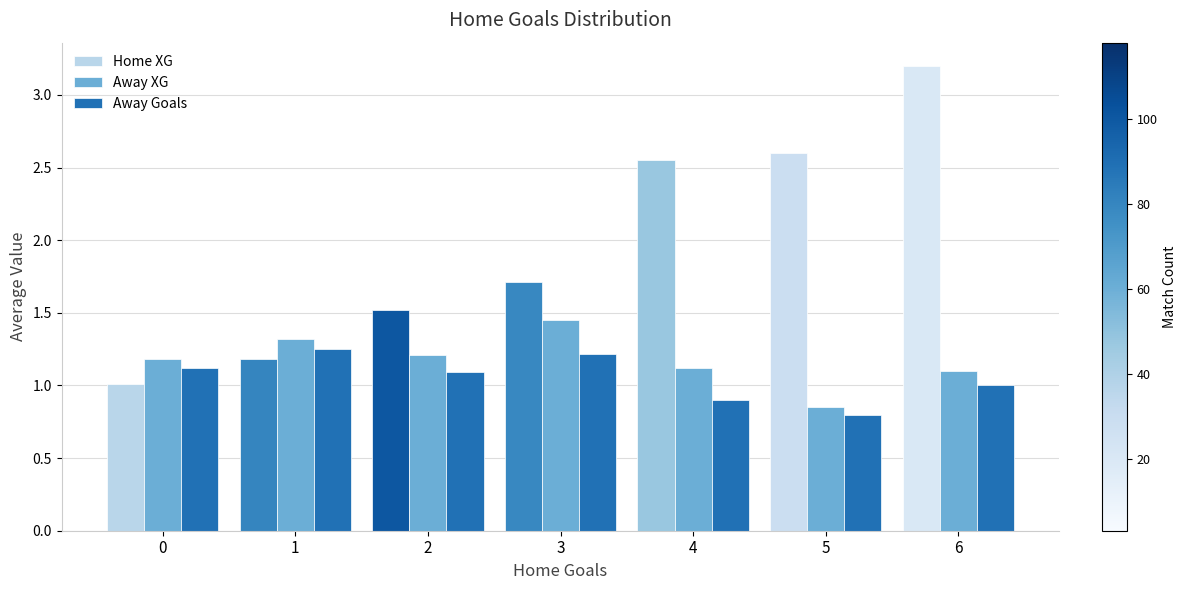

How many distinct data groups are displayed?

3